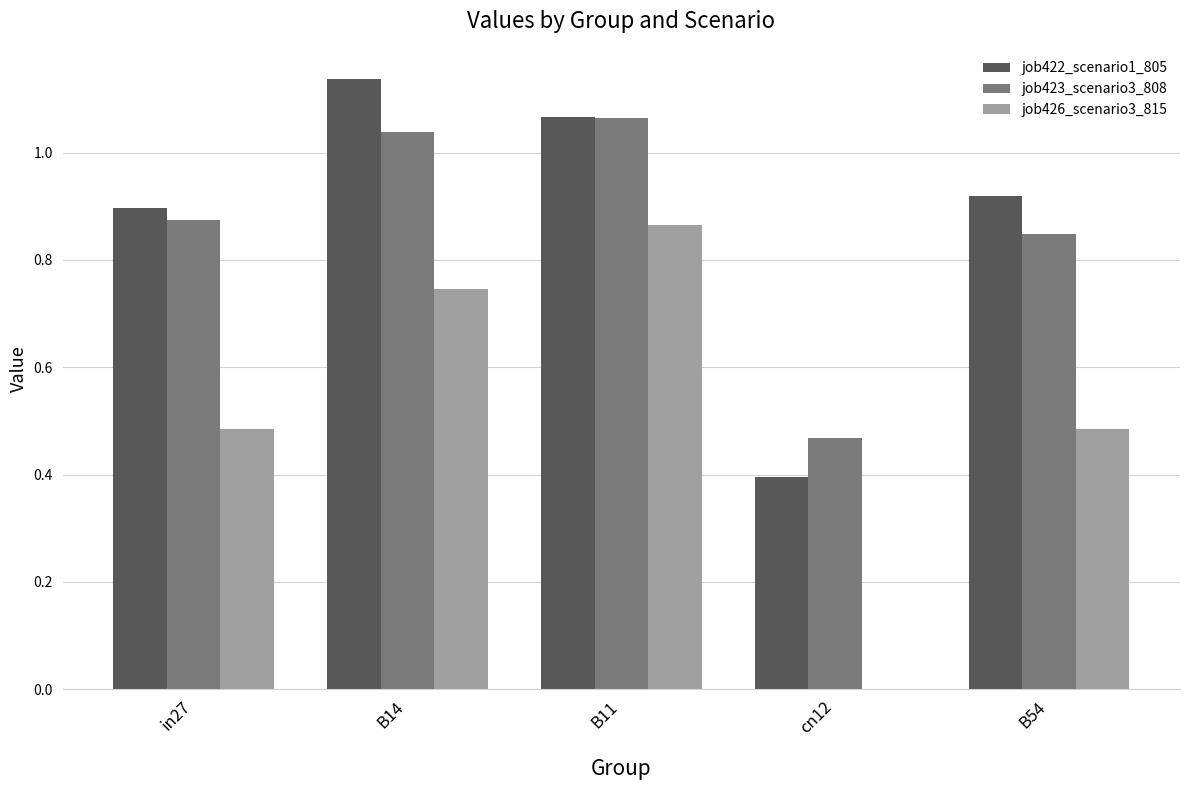

What is the sum of the job422_scenario1_805 values at B11 and in27?

2.0